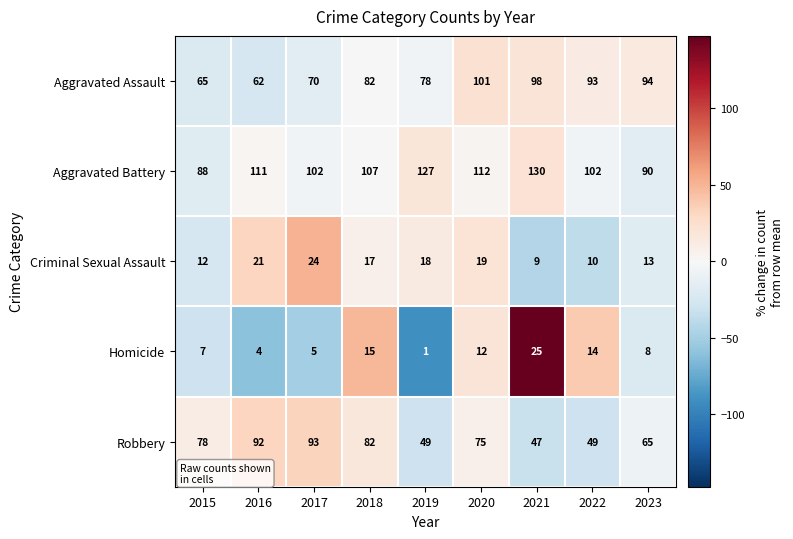

Between 2020 and 2021, which series saw the biggest shift?

Robbery